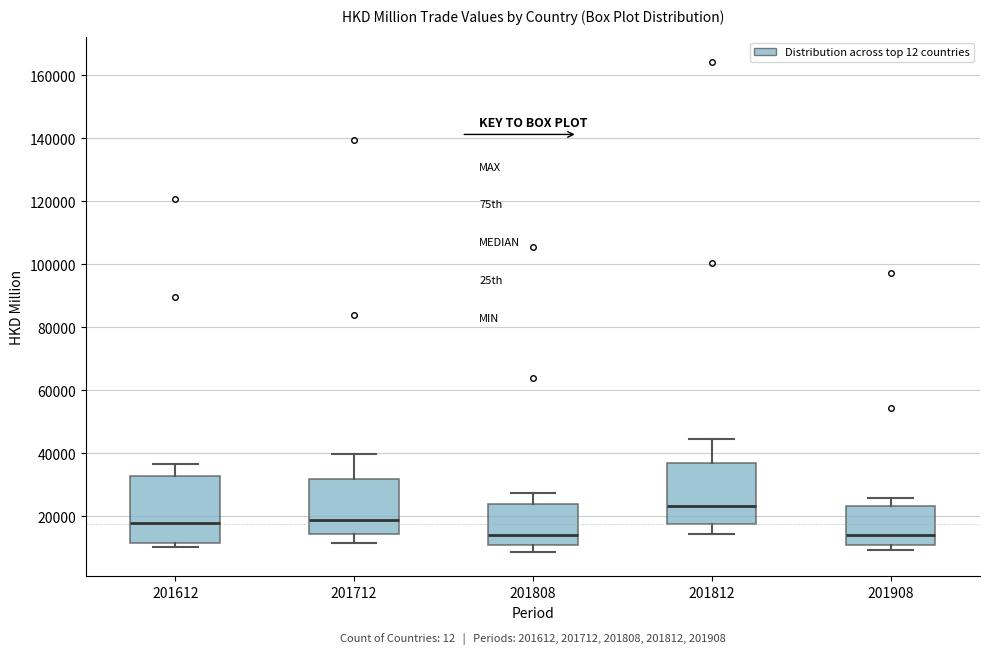

Where is the upper edge of the box at x = 201712 on the y-axis? The values are not printed on the chart, so give them approximately, as read against the axis.

32000